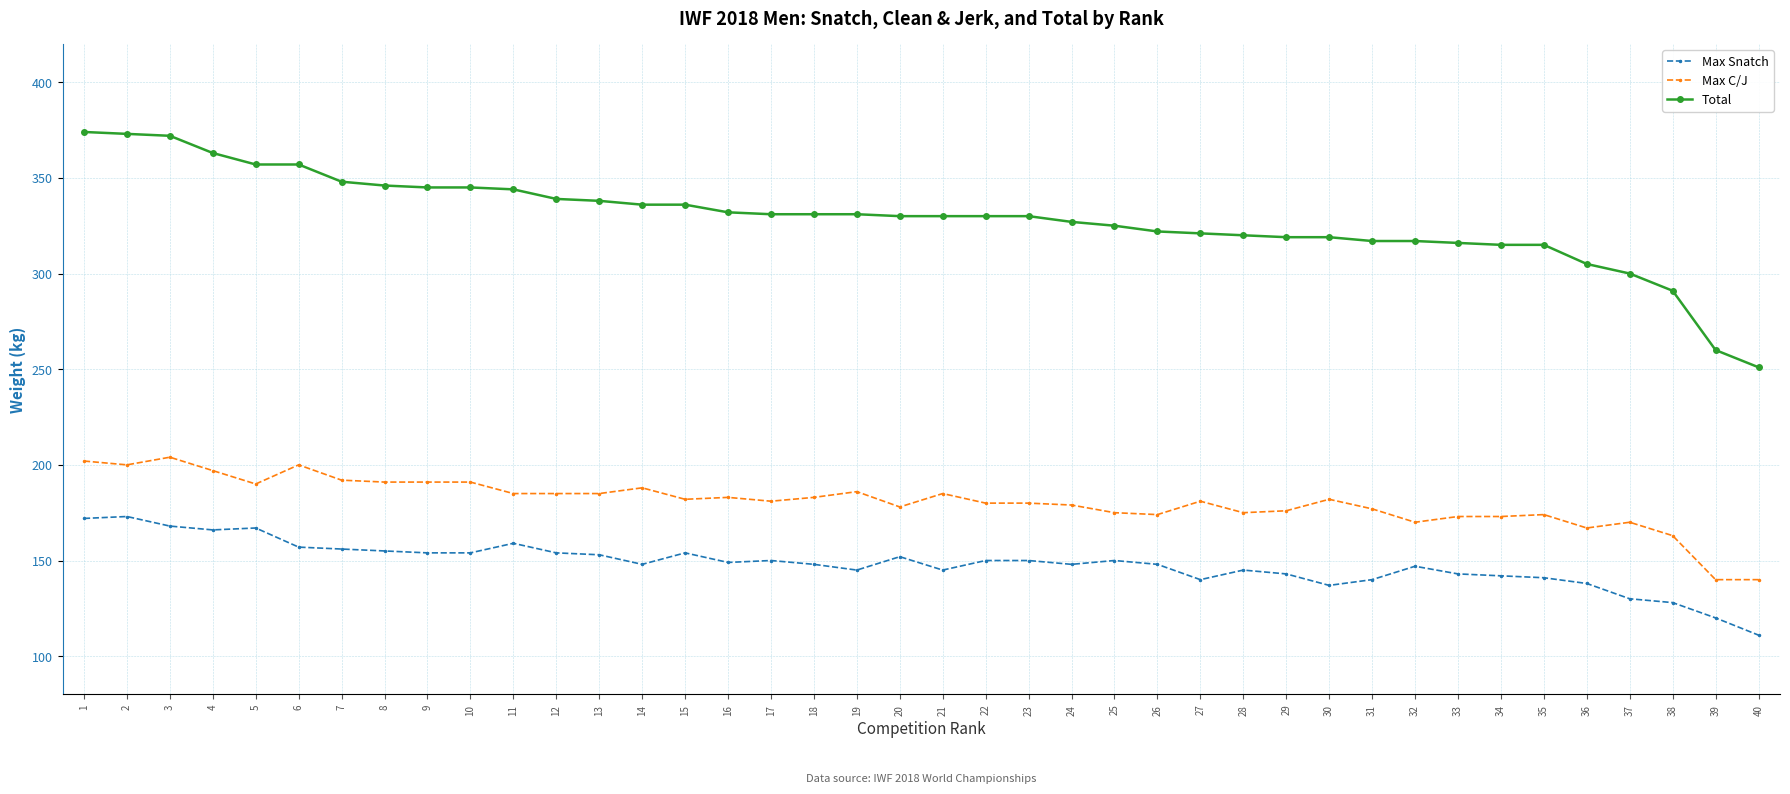

What is the smallest value displayed?

111